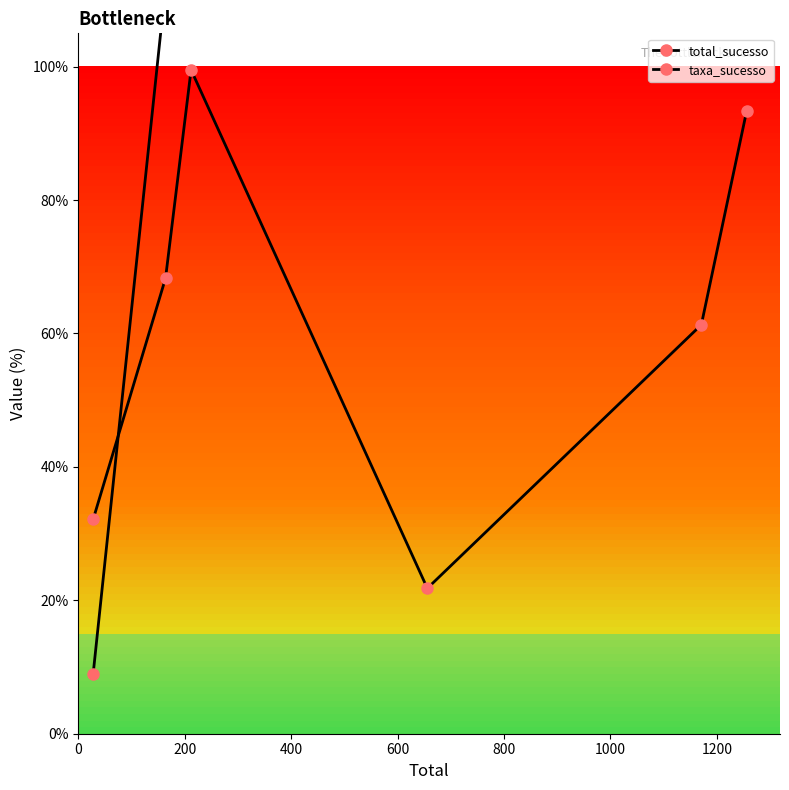

List the series in order of their peak value, lowest first.

taxa_sucesso, total_sucesso